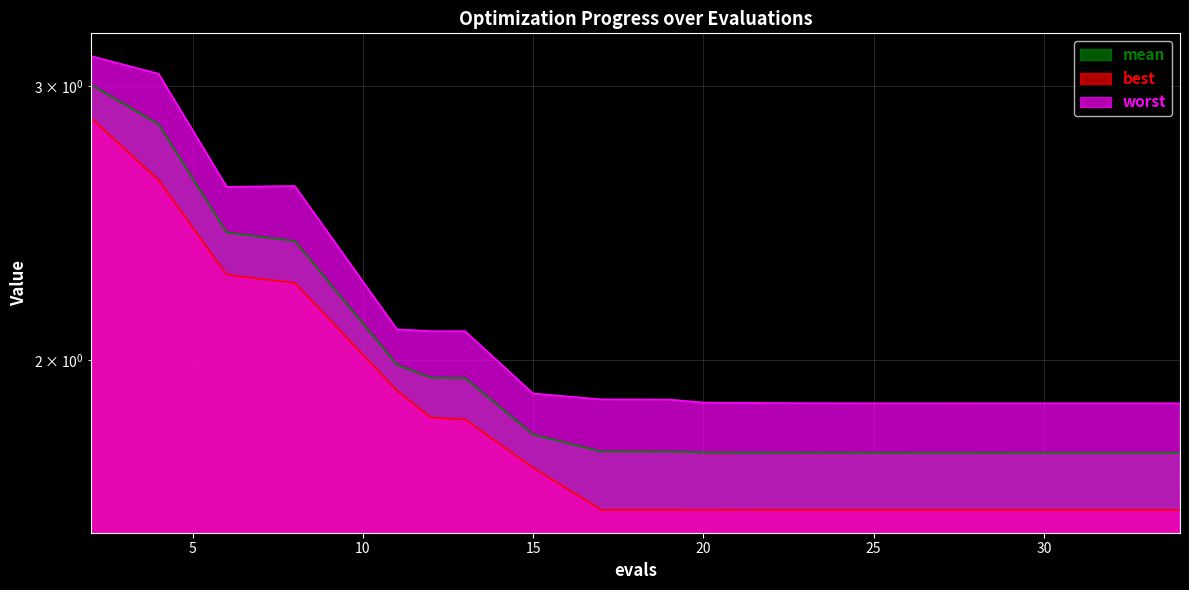

Which category has the highest value across all series?

2